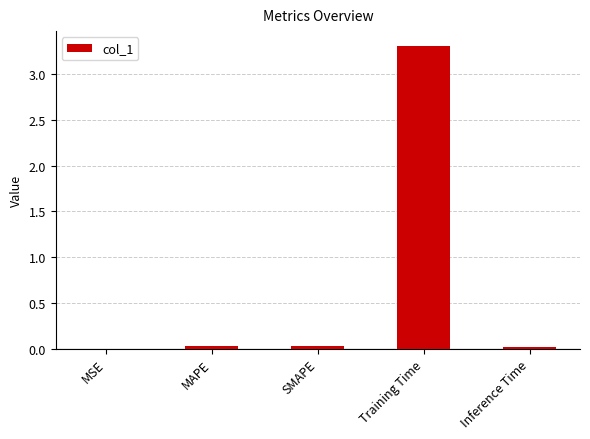

At which category does the chart reach its peak across all series?

Training Time